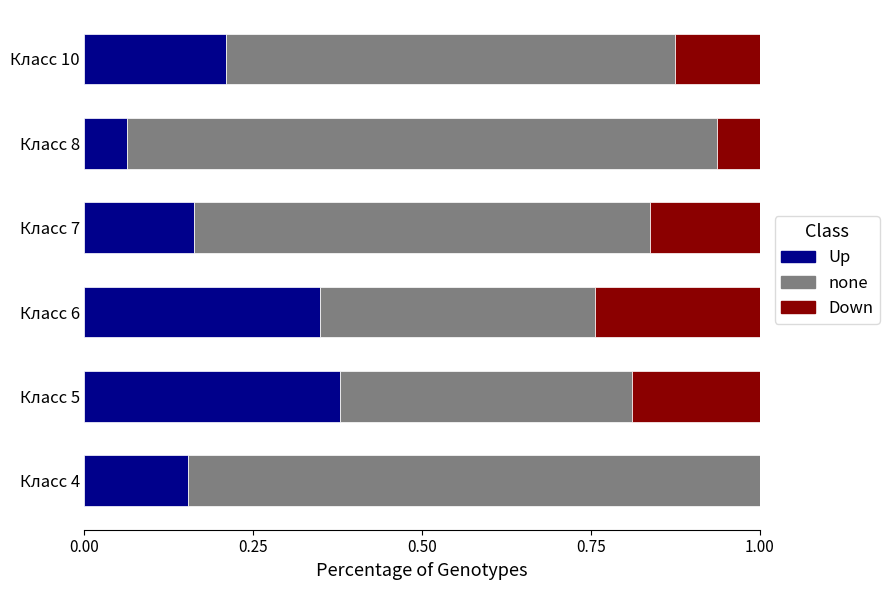

What is the total value across all series at Класс 10?

1.0